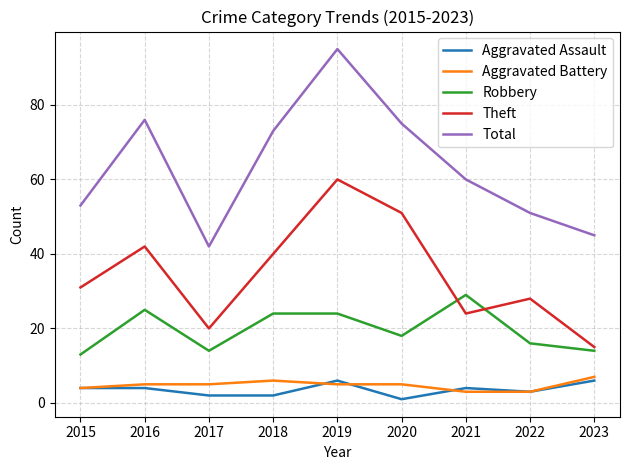

Where is Aggravated Assault nearest to the value 3?

2022